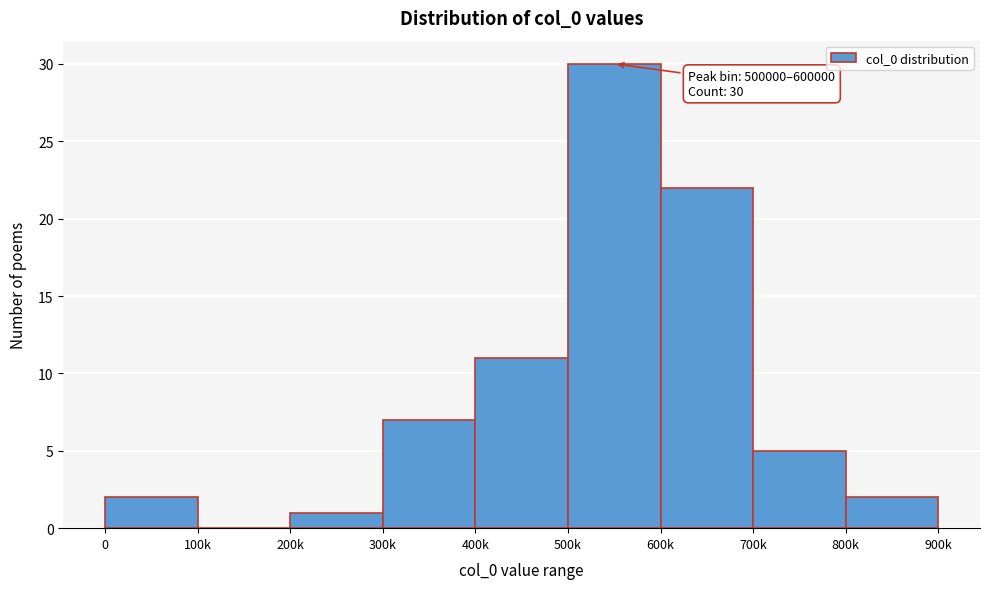

Reading left to right, what are all the values shown in this chart?

0=2	100k=0	200k=1	300k=7	400k=11	500k=30	600k=22	700k=5	800k=2